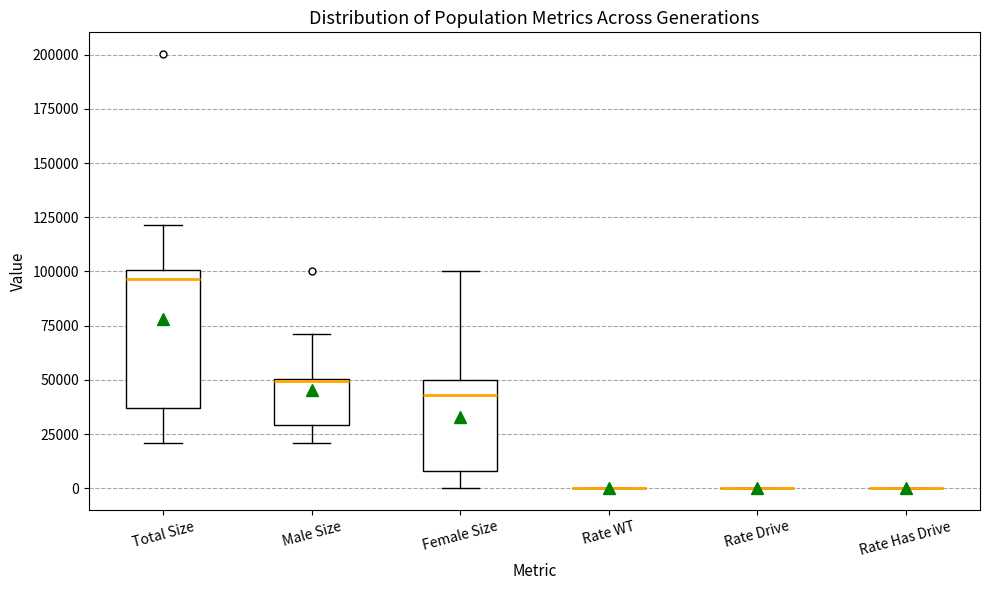

Reading left to right, read every box against the y-axis: the position of its median line, the range the box covers, and the ends of its whiskers. The values are not printed on the chart, so give them approximately, as read against the axis.

Total Size: median 95000, box 35000 to 100000, whiskers 20000 to 120000
Male Size: median 50000 (drawn on the box's upper edge), box 30000 to 50000, whiskers 20000 to 70000
Female Size: median 45000, box 10000 to 50000, whiskers 0 to 100000
Rate WT: box collapsed to a line at 0, whiskers 0 to 0
Rate Drive: box collapsed to a line at 0, whiskers 0 to 0
Rate Has Drive: box collapsed to a line at 0, whiskers 0 to 0